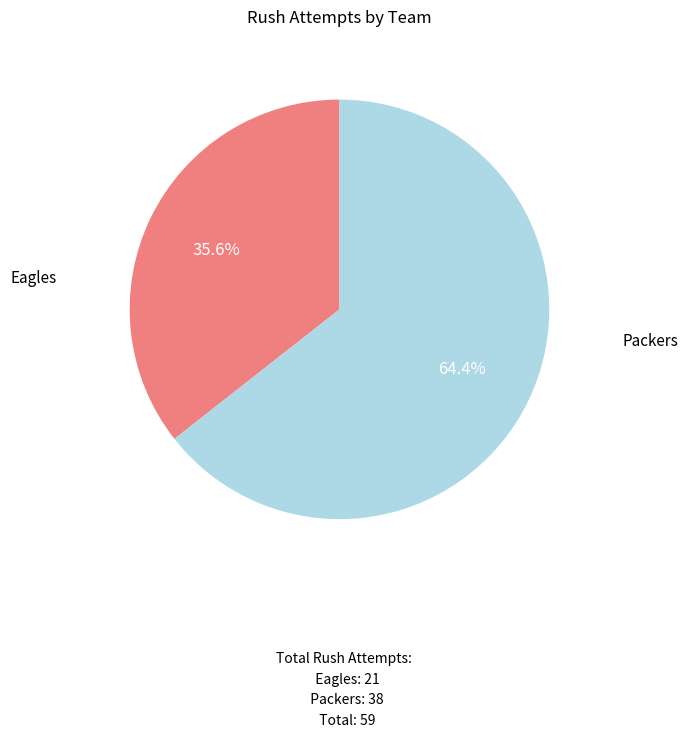

Is it true that Packers is 52% of the pie?

False